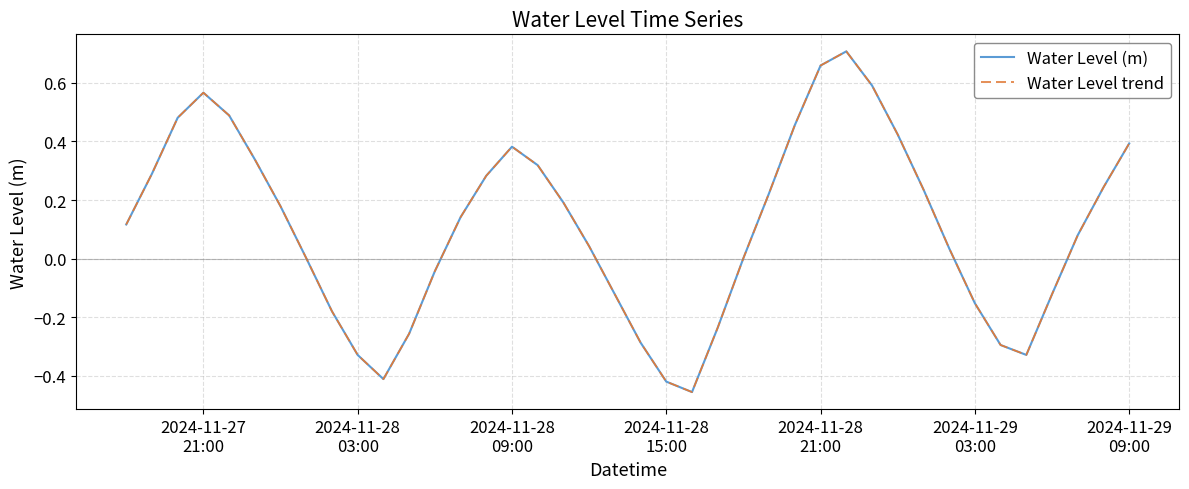

Does the chart display data point markers on the line(s)?

No